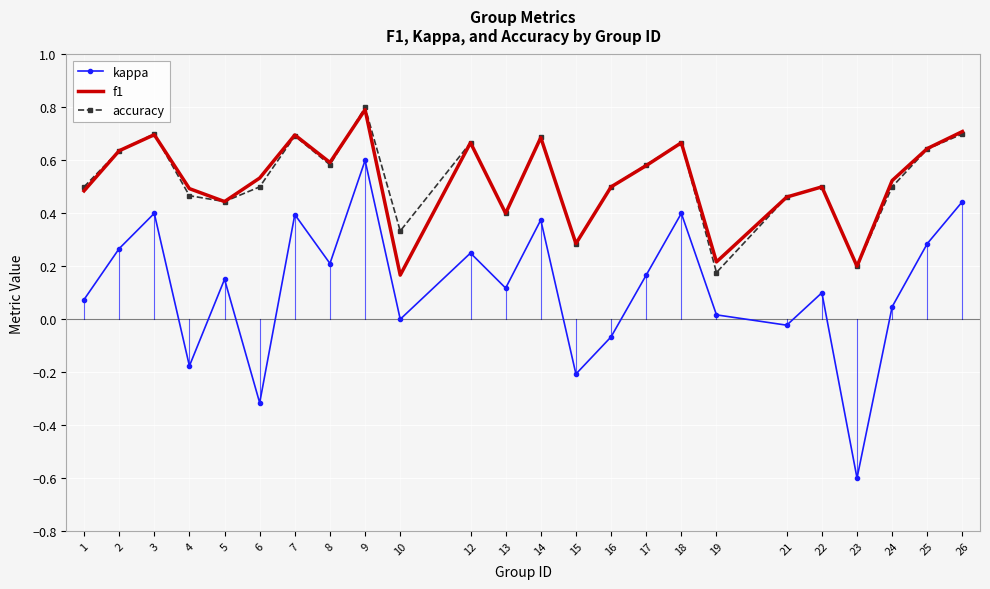

What is the total value across all series at 12?

1.6